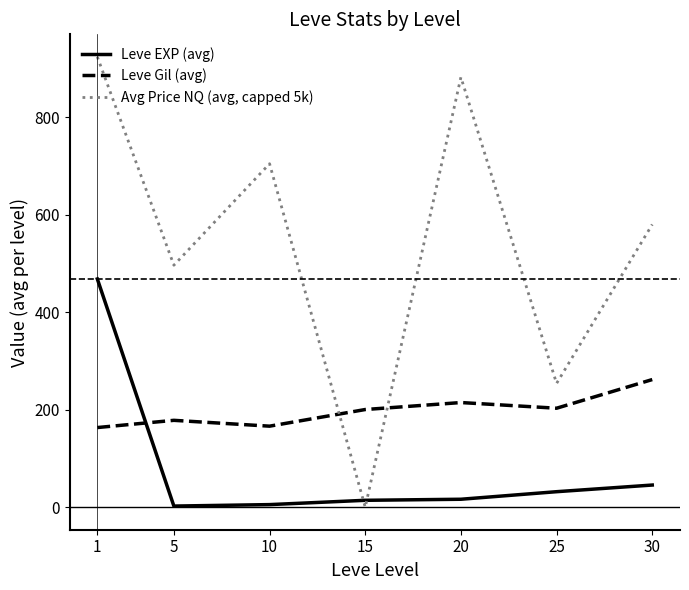

What is the sum of all Leve Gil (avg) values?

1388.7